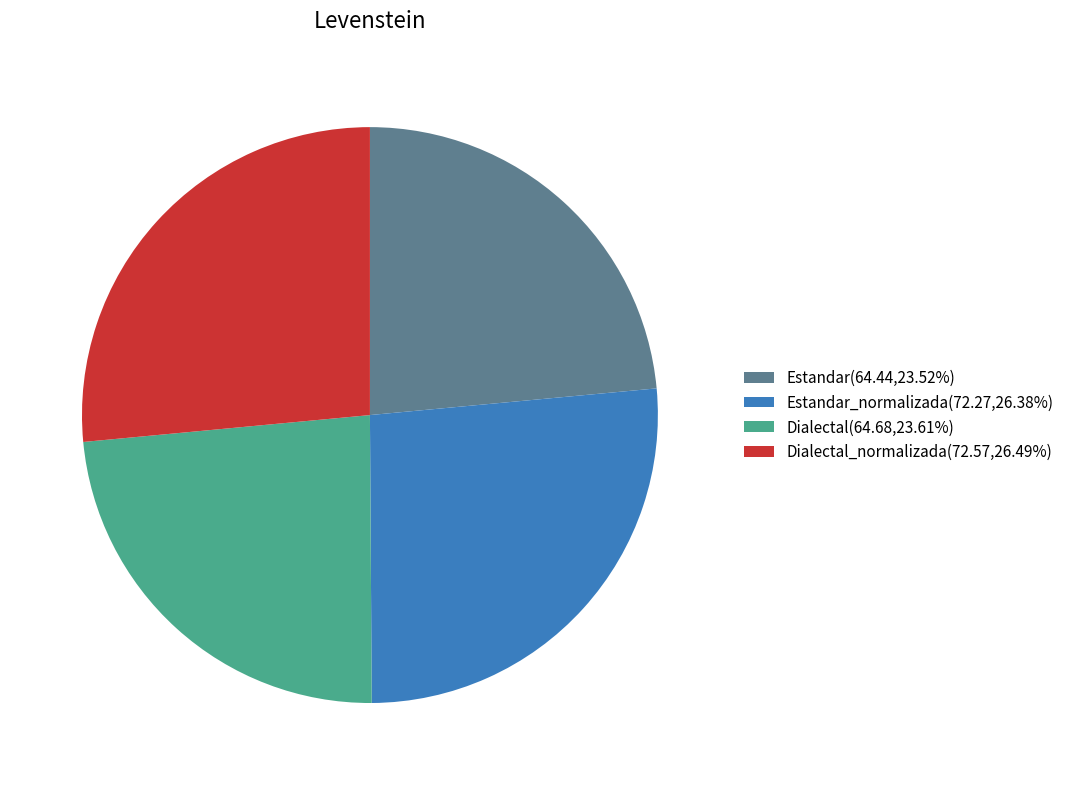

Combined, do Estandar(64.44,23.52%) and Dialectal(64.68,23.61%) account for over 50%?

No